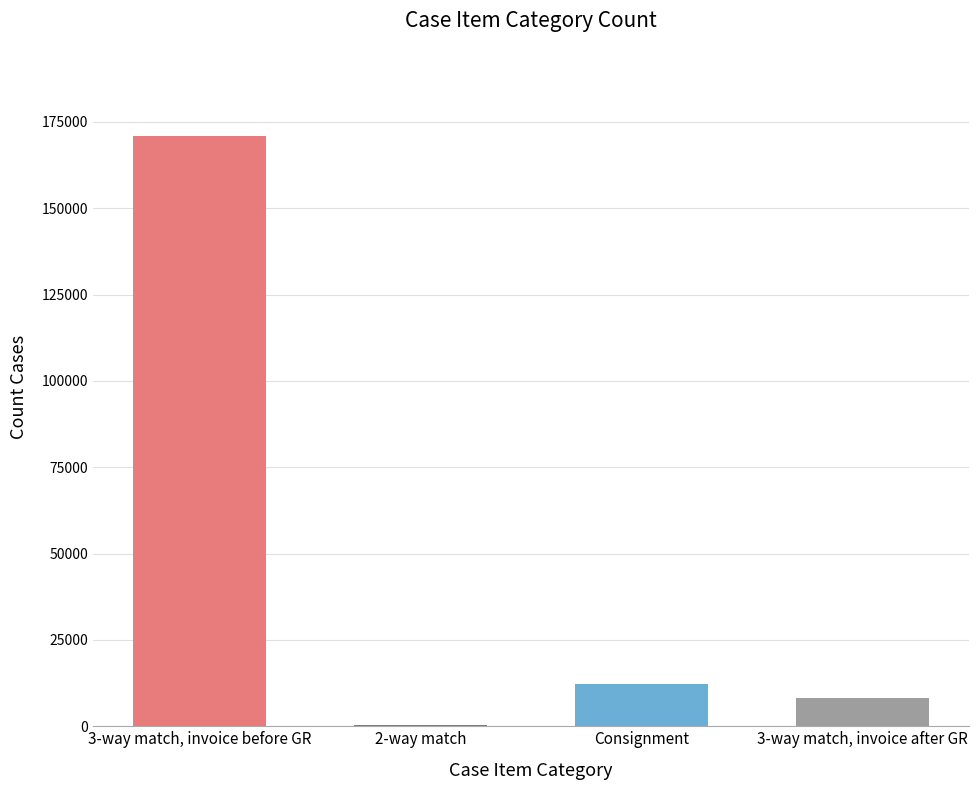

What is the greatest value displayed?

170820